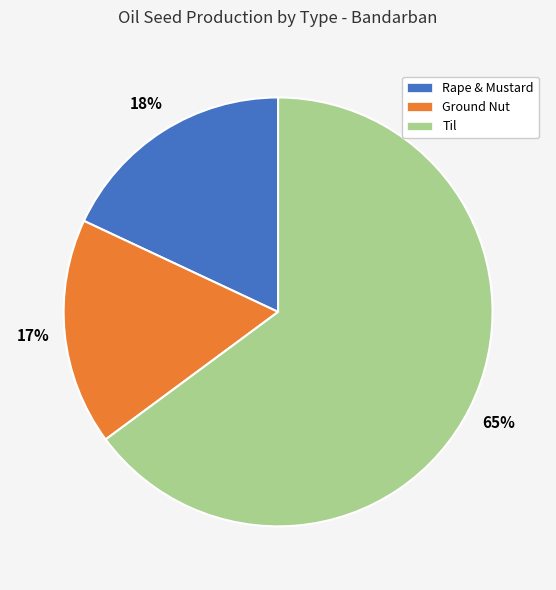

To the nearest percent, what is the average slice percentage?

33%